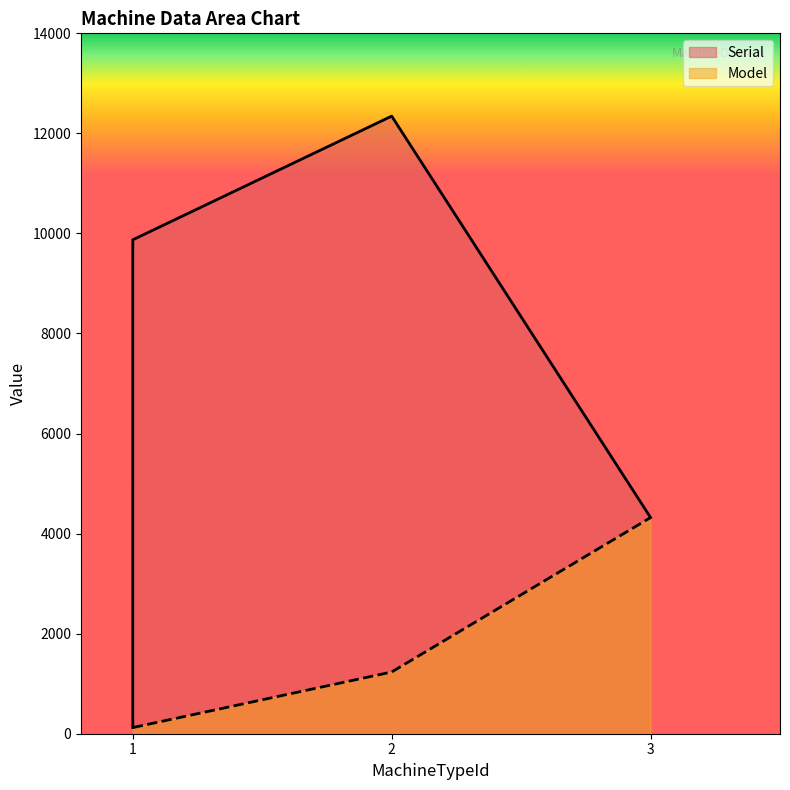

What is the lowest value of the Model series?

123